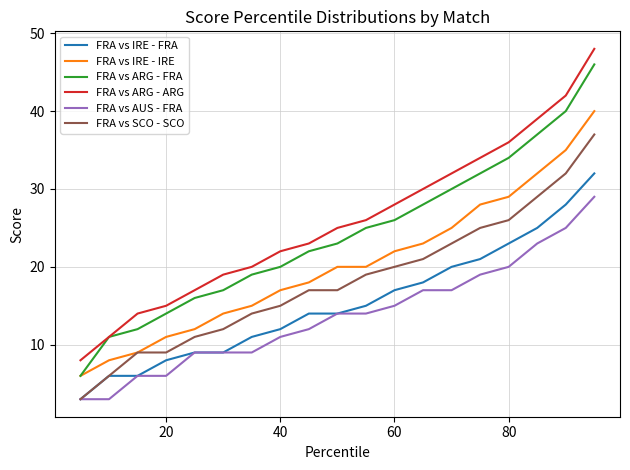

True or false: FRA vs IRE - IRE and FRA vs ARG - ARG intersect in this chart.

False